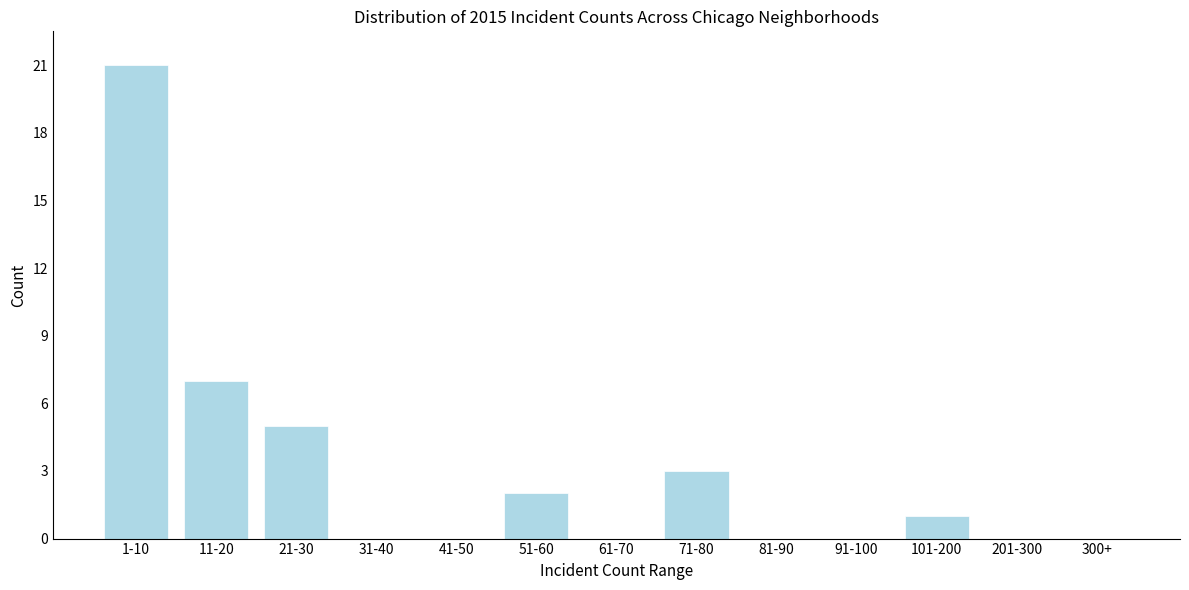

Reading left to right, transcribe all the data shown in this chart.

1-10=21	11-20=7	21-30=5	31-40=0	41-50=0	51-60=2	61-70=0	71-80=3	81-90=0	91-100=0	101-200=1	201-300=0	300+=0